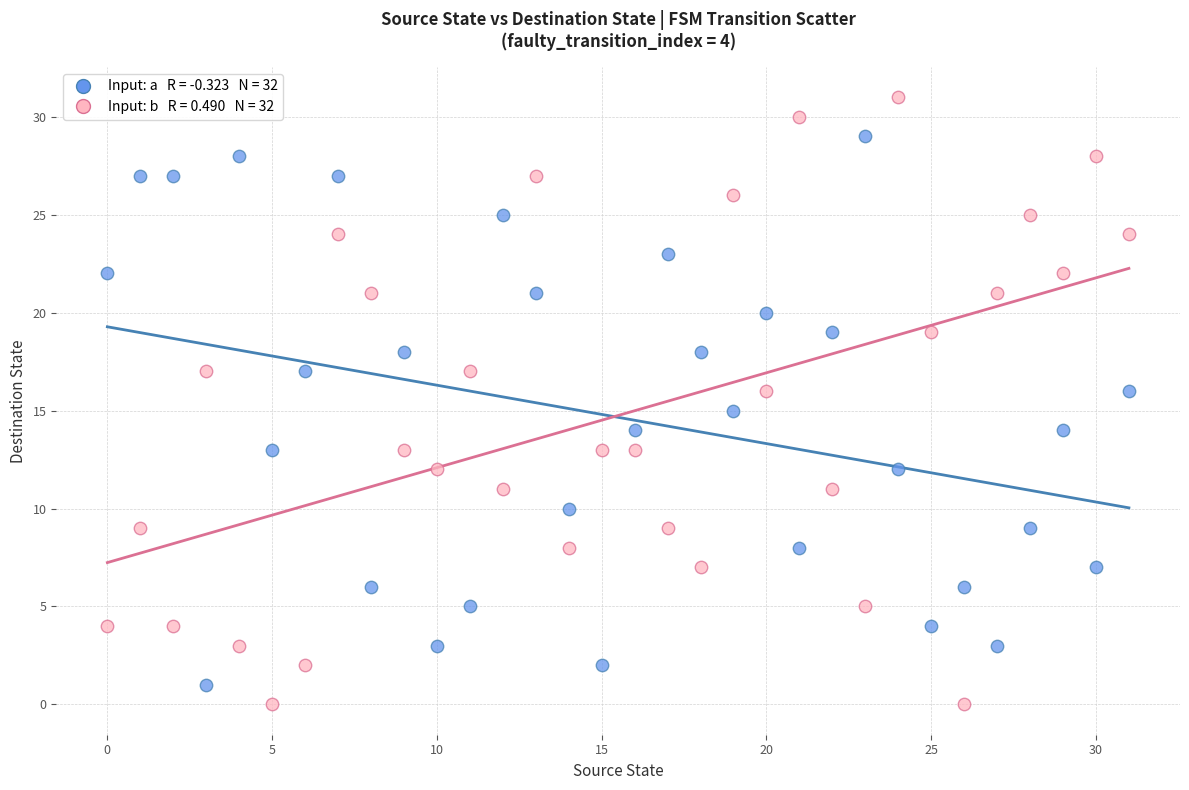

Across all data points, what is the range of Y values (max minus min)?

31